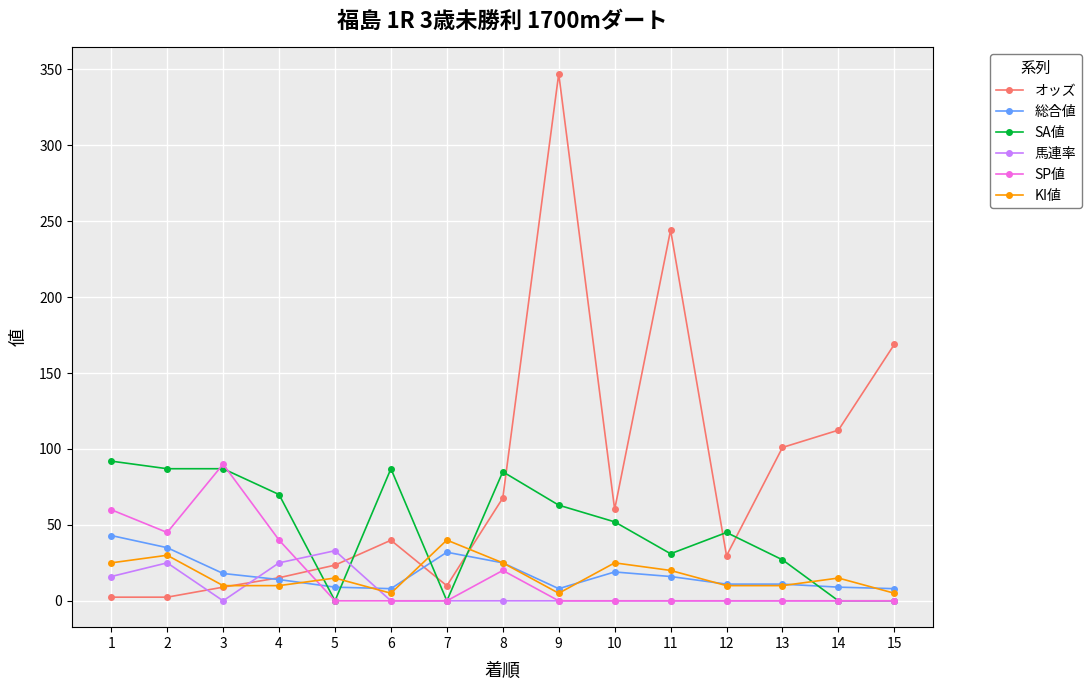

Which series has the largest range (max minus min)?

オッズ